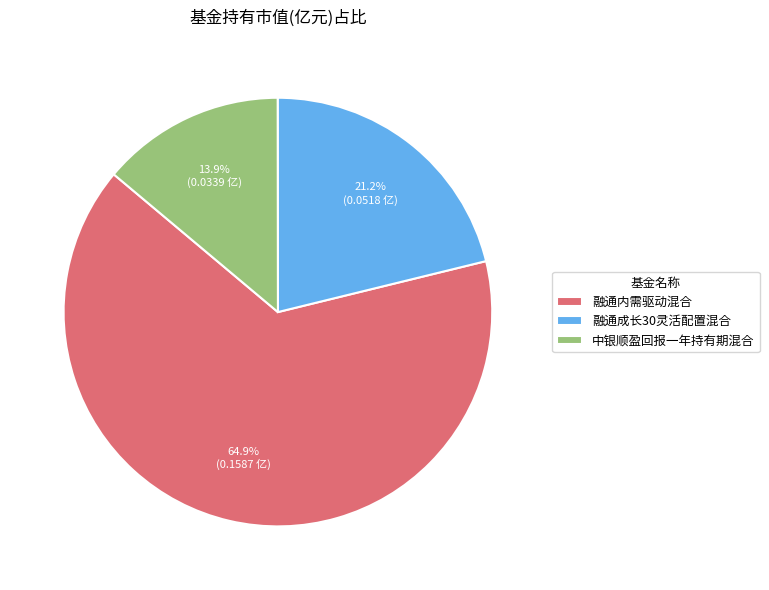

Between 中银顺盈回报一年持有期混合 and 融通内需驱动混合, which is larger?

融通内需驱动混合